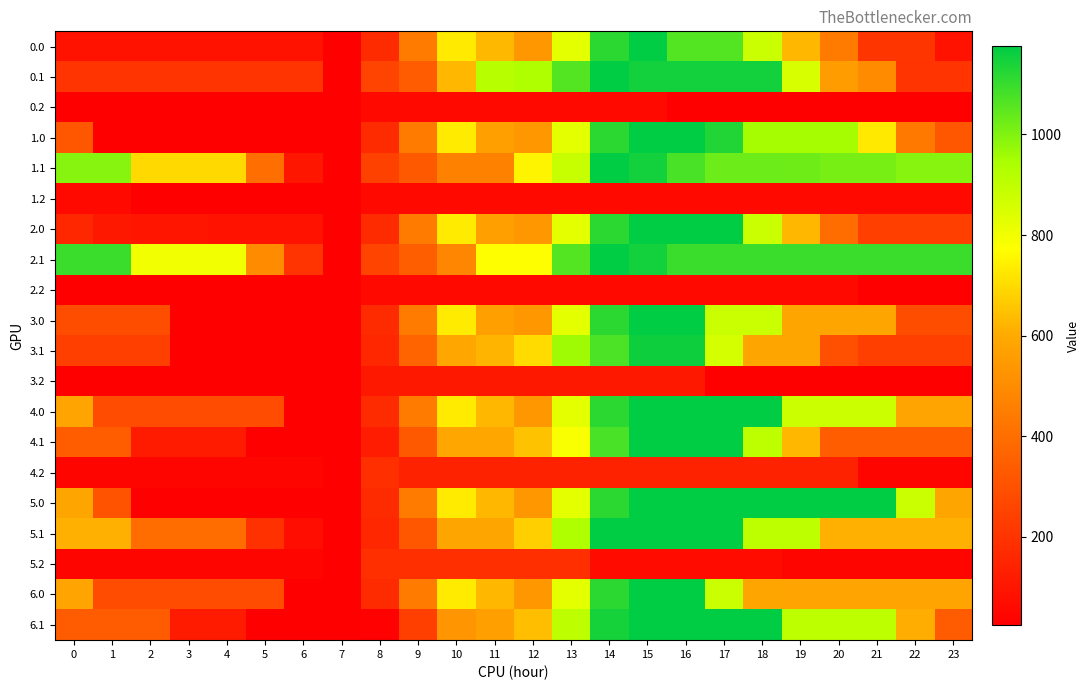

Reading left to right, transcribe all the data shown in this chart.

0.0: 0=91.2	1=91.2	2=91.2	3=91.2	4=91.2	5=91.2	6=91.2	7=23.5	8=169.9	9=441.2	10=732.3	11=629.5	12=535.8	13=825.7	14=1116.7	15=1176.0	16=1059.3	17=1059.3	18=880.3	19=628.7	20=444.4	21=203.7	22=203.7	23=91.2
0.1: 0=202.7	1=202.7	2=202.7	3=202.7	4=202.7	5=202.7	6=202.7	7=23.5	8=255.3	9=335.9	10=627.0	11=918.0	12=930.7	13=1062.5	14=1176.0	15=1149.8	16=1149.8	17=1149.8	18=1149.1	19=852.1	20=555.2	21=499.7	22=202.7	23=202.7
0.2: 0=23.5	1=23.5	2=23.5	3=23.5	4=23.5	5=23.5	6=23.5	7=23.5	8=56.3	9=56.3	10=56.3	11=56.3	12=56.3	13=56.3	14=56.3	15=56.3	16=23.5	17=23.5	18=23.5	19=23.5	20=23.5	21=23.5	22=23.5	23=23.5
1.0: 0=320.5	1=23.5	2=23.5	3=23.5	4=23.5	5=23.5	6=23.5	7=23.5	8=170.2	9=442.1	10=733.1	11=566.3	12=534.7	13=825.2	14=1116.3	15=1176.0	16=1176.0	17=1129.9	18=950.9	19=950.9	20=950.9	21=729.9	22=432.9	23=320.5
1.1: 0=992.6	1=992.6	2=695.7	3=695.7	4=695.7	5=398.7	6=101.7	7=23.5	8=245.3	9=326.2	10=461.6	11=461.6	12=752.7	13=884.9	14=1176.0	15=1150.1	16=1073.8	17=1028.2	18=1027.5	19=1027.4	20=1012.7	21=1012.7	22=992.6	23=992.6
1.2: 0=56.4	1=56.4	2=23.5	3=23.5	4=23.5	5=23.5	6=23.5	7=23.5	8=56.4	9=56.4	10=56.4	11=56.4	12=56.4	13=56.4	14=56.4	15=56.4	16=56.4	17=56.4	18=56.4	19=56.4	20=56.4	21=56.4	22=56.4	23=56.4
2.0: 0=158.0	1=108.0	2=97.6	3=97.6	4=92.7	5=91.0	6=91.0	7=23.5	8=170.2	9=442.1	10=733.1	11=566.3	12=534.7	13=825.2	14=1116.3	15=1176.0	16=1176.0	17=1176.0	18=879.0	19=627.5	20=395.3	21=240.8	22=240.8	23=240.8
2.1: 0=1093.6	1=1093.6	2=796.6	3=796.6	4=796.6	5=499.6	6=202.7	7=23.5	8=255.5	9=344.5	10=479.9	11=771.0	12=771.0	13=1062.1	14=1176.0	15=1150.1	16=1093.6	17=1093.6	18=1093.6	19=1093.6	20=1093.6	21=1093.6	22=1093.6	23=1093.6
2.2: 0=23.5	1=23.5	2=23.5	3=23.5	4=23.5	5=23.5	6=23.5	7=23.5	8=56.4	9=56.4	10=56.4	11=56.4	12=56.4	13=56.4	14=56.4	15=56.4	16=56.4	17=56.4	18=56.4	19=56.4	20=56.4	21=23.5	22=23.5	23=23.5
3.0: 0=285.1	1=285.1	2=285.1	3=23.5	4=23.5	5=23.5	6=23.5	7=23.5	8=170.2	9=442.1	10=733.1	11=566.3	12=534.7	13=825.2	14=1116.3	15=1176.0	16=1176.0	17=879.0	18=879.0	19=582.1	20=582.1	21=582.1	22=285.1	23=285.1
3.1: 0=240.4	1=240.4	2=240.4	3=23.5	4=23.5	5=23.5	6=23.5	7=23.5	8=157.0	9=364.7	10=586.6	11=622.2	12=699.0	13=958.0	14=1071.9	15=1156.2	16=1156.2	17=859.2	18=583.7	19=583.7	20=294.3	21=240.4	22=240.4	23=240.4
3.2: 0=23.5	1=23.5	2=23.5	3=23.5	4=23.5	5=23.5	6=23.5	7=23.5	8=106.9	9=106.9	10=106.9	11=106.9	12=106.9	13=106.9	14=106.9	15=106.9	16=106.9	17=23.5	18=23.5	19=23.5	20=23.5	21=23.5	22=23.5	23=23.5
4.0: 0=580.0	1=283.0	2=283.0	3=283.0	4=283.0	5=283.0	6=23.5	7=23.5	8=170.2	9=442.1	10=733.1	11=627.7	12=534.7	13=825.2	14=1116.3	15=1176.0	16=1176.0	17=1173.9	18=1173.9	19=877.0	20=877.0	21=877.0	22=580.0	23=580.0
4.1: 0=339.3	1=339.3	2=118.1	3=118.1	4=118.1	5=23.5	6=23.5	7=23.5	8=120.8	9=329.5	10=592.6	11=592.6	12=650.4	13=782.6	14=1073.7	15=1176.0	16=1176.0	17=1176.0	18=901.5	19=627.7	20=339.3	21=339.3	22=339.3	23=339.3
4.2: 0=42.2	1=42.2	2=42.2	3=42.2	4=42.2	5=42.2	6=42.2	7=23.5	8=184.1	9=140.6	10=140.6	11=140.6	12=140.6	13=140.6	14=140.6	15=140.6	16=140.6	17=140.6	18=140.6	19=140.6	20=140.6	21=42.2	22=42.2	23=42.2
5.0: 0=582.1	1=307.7	2=23.5	3=23.5	4=23.5	5=23.5	6=23.5	7=23.5	8=170.2	9=442.1	10=733.1	11=627.7	12=534.7	13=825.2	14=1116.3	15=1176.0	16=1176.0	17=1176.0	18=1176.0	19=1176.0	20=1176.0	21=1176.0	22=879.0	23=582.1
5.1: 0=613.2	1=613.2	2=392.0	3=392.0	4=392.0	5=194.4	6=72.4	7=23.5	8=158.0	9=321.2	10=584.3	11=584.3	12=674.4	13=934.4	14=1176.0	15=1176.0	16=1176.0	17=1176.0	18=901.5	19=901.5	20=613.2	21=613.2	22=613.2	23=613.2
5.2: 0=42.2	1=42.2	2=42.2	3=42.2	4=42.2	5=42.2	6=42.2	7=23.5	8=184.1	9=184.1	10=184.1	11=184.1	12=184.1	13=184.1	14=64.3	15=64.3	16=64.3	17=64.3	18=64.3	19=42.2	20=42.2	21=42.2	22=42.2	23=42.2
6.0: 0=580.0	1=283.0	2=283.0	3=283.0	4=283.0	5=283.0	6=23.5	7=23.5	8=170.2	9=442.1	10=733.1	11=627.7	12=534.7	13=825.2	14=1116.3	15=1176.0	16=1176.0	17=879.0	18=582.1	19=580.0	20=580.0	21=580.0	22=580.0	23=580.0
6.1: 0=335.2	1=335.2	2=335.2	3=119.4	4=119.4	5=23.5	6=23.5	7=23.5	8=30.3	9=239.0	10=530.0	11=566.6	12=644.4	13=904.4	14=1146.0	15=1176.0	16=1176.0	17=1176.0	18=1176.0	19=902.1	20=902.1	21=902.1	22=608.3	23=335.2